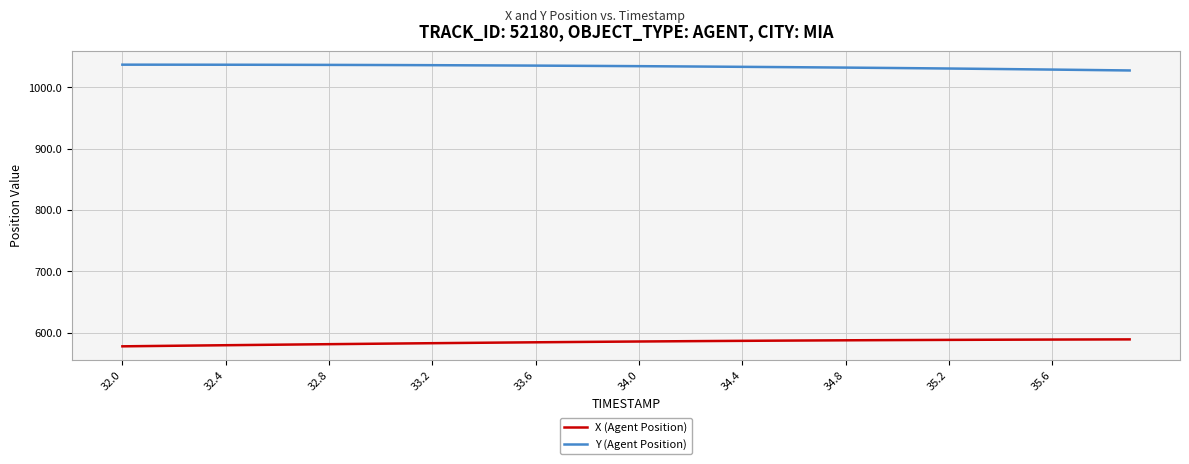

At how many categories does at least one series exceed 840?

40